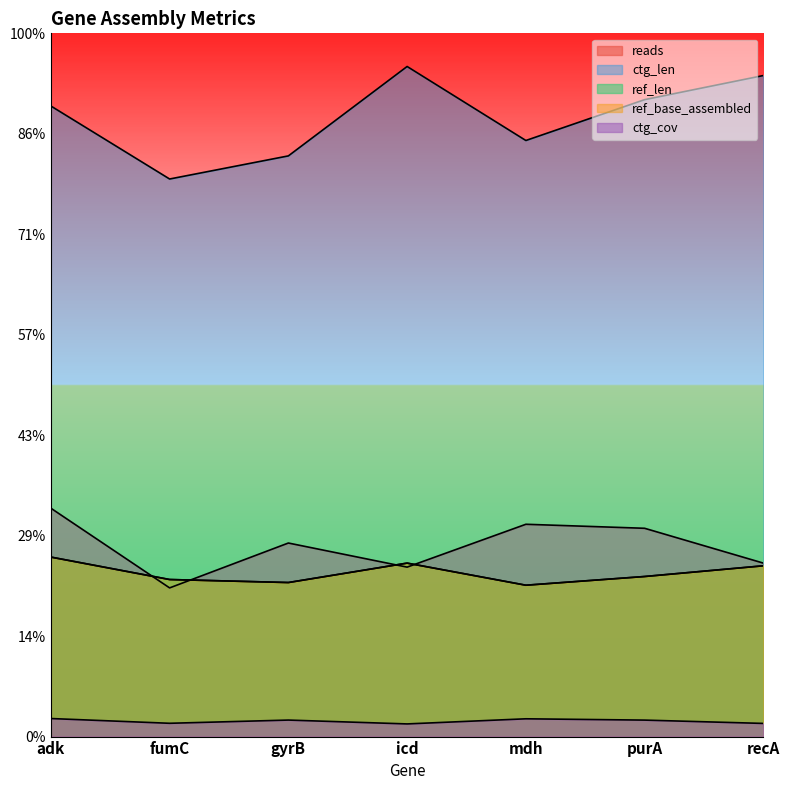

What position from the right is adk?

7